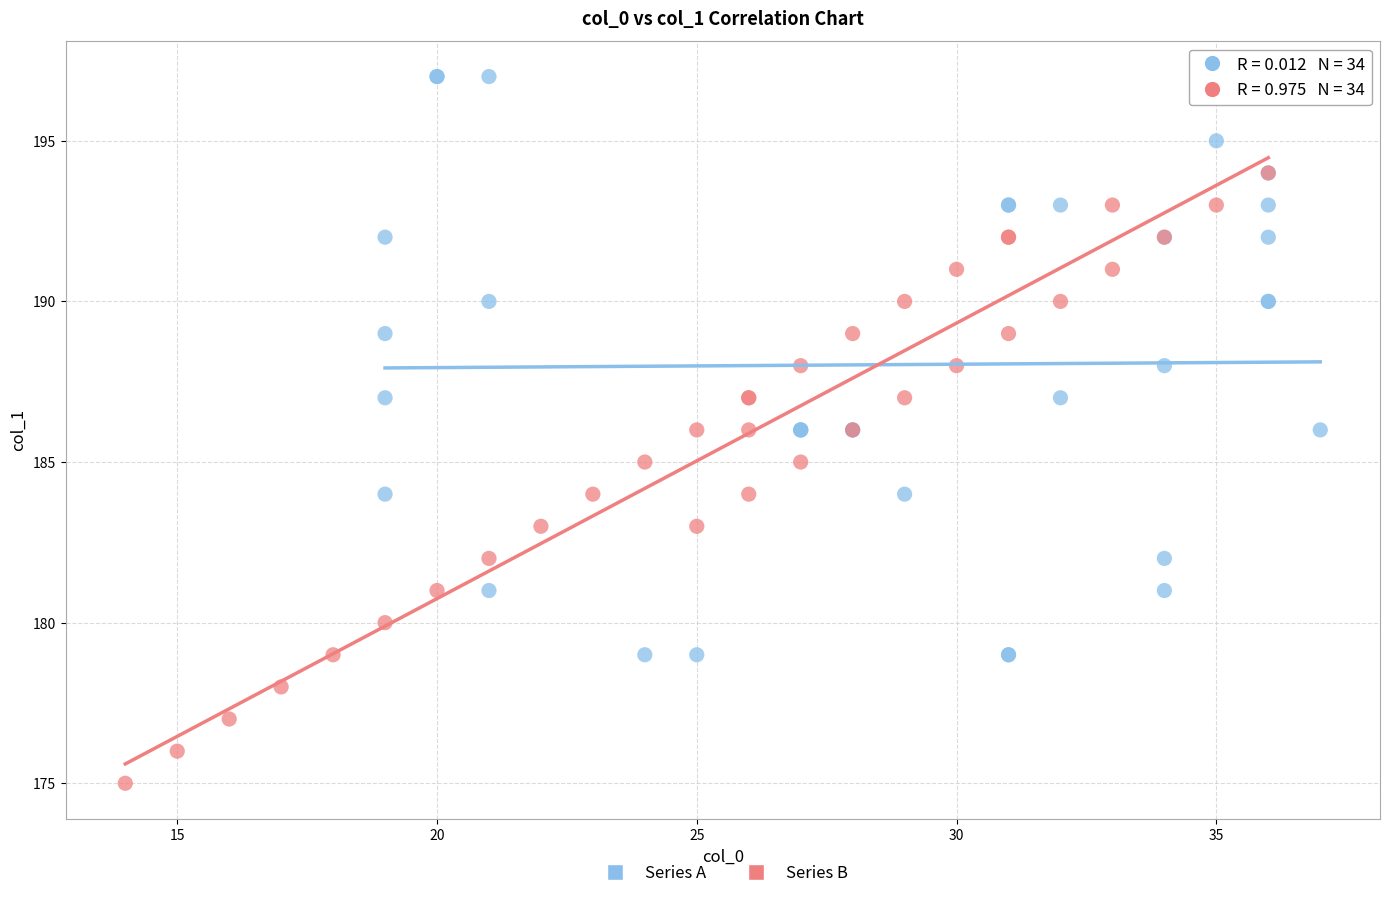

Which series has the widest spread of Y values?

Series B